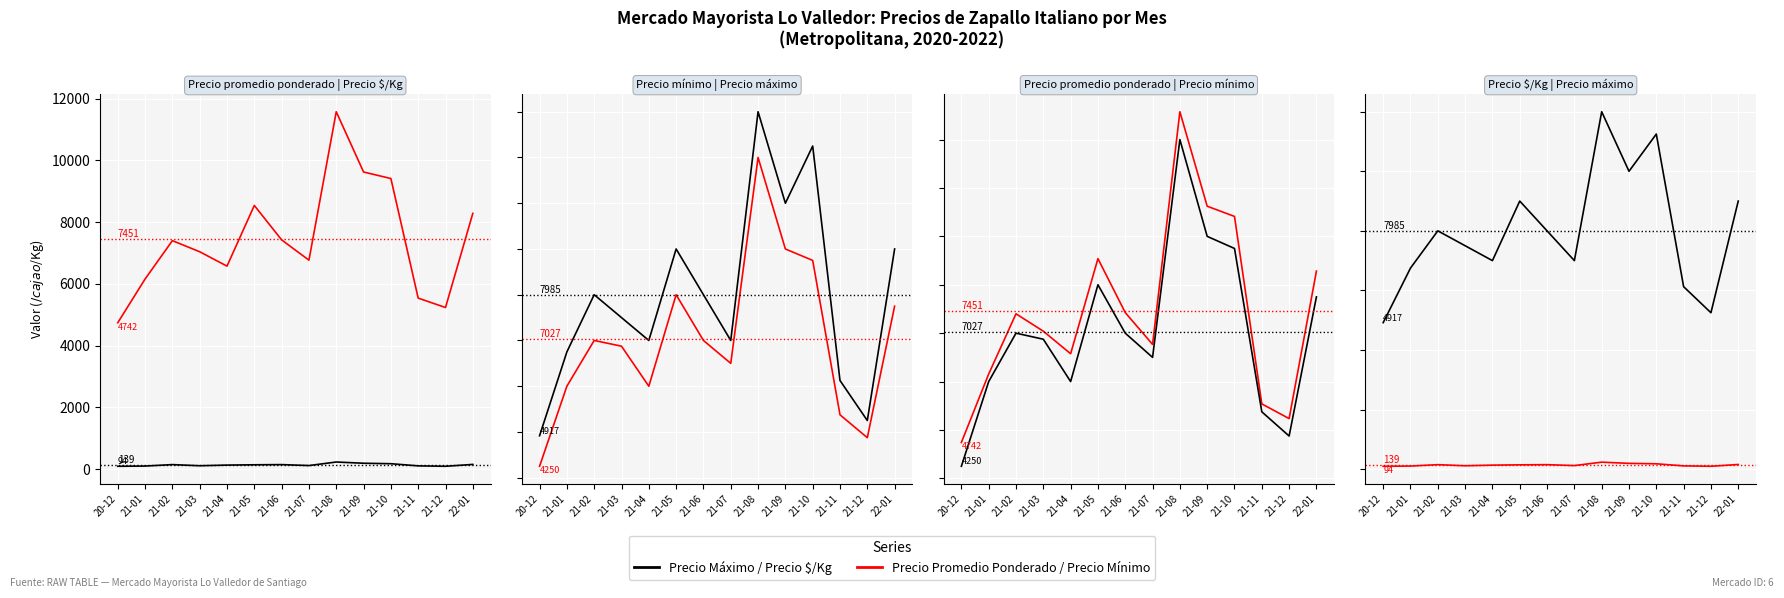

Reading left to right, transcribe all the data shown in this chart.

Precio promedio ponderado: 20-12=4742	21-01=6157	21-02=7400	21-03=7041	21-04=6575	21-05=8540	21-06=7425	21-07=6768	21-08=11575	21-09=9623	21-10=9412	21-11=5539	21-12=5235	22-01=8283
Precio $/Kg: 20-12=94	21-01=101	21-02=148	21-03=111	21-04=132	21-05=142	21-06=148	21-07=117	21-08=232	21-09=192	21-10=177	21-11=107	21-12=94	22-01=154
Precio mínimo: 20-12=4250	21-01=6000	21-02=7000	21-03=6875	21-04=6000	21-05=8000	21-06=7000	21-07=6500	21-08=11000	21-09=9000	21-10=8750	21-11=5375	21-12=4875	22-01=7750
Precio máximo: 20-12=4917	21-01=6750	21-02=8000	21-03=7500	21-04=7000	21-05=9000	21-06=8000	21-07=7000	21-08=12000	21-09=10000	21-10=11250	21-11=6125	21-12=5250	22-01=9000